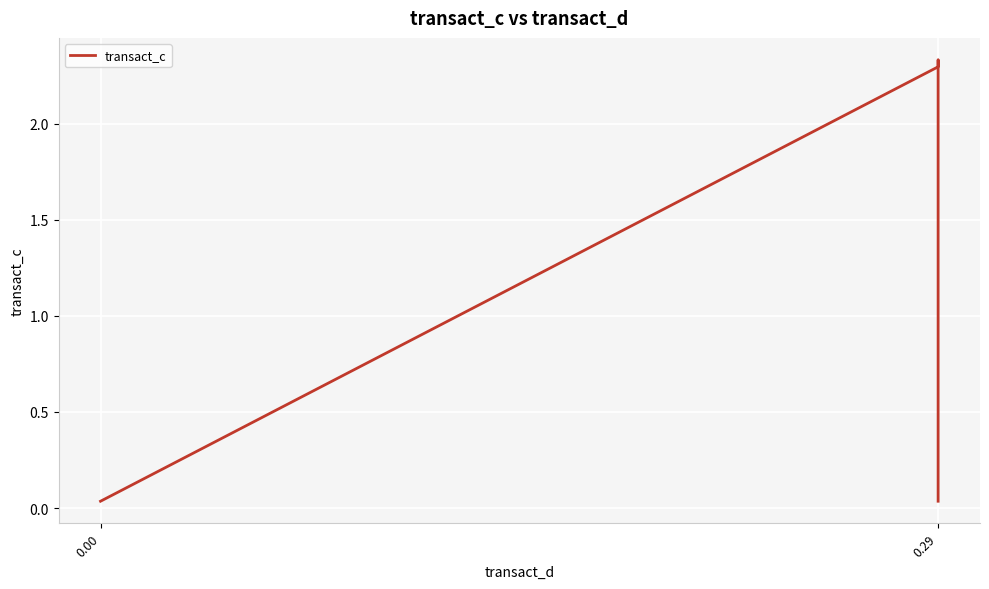

What is the average value?

1.6